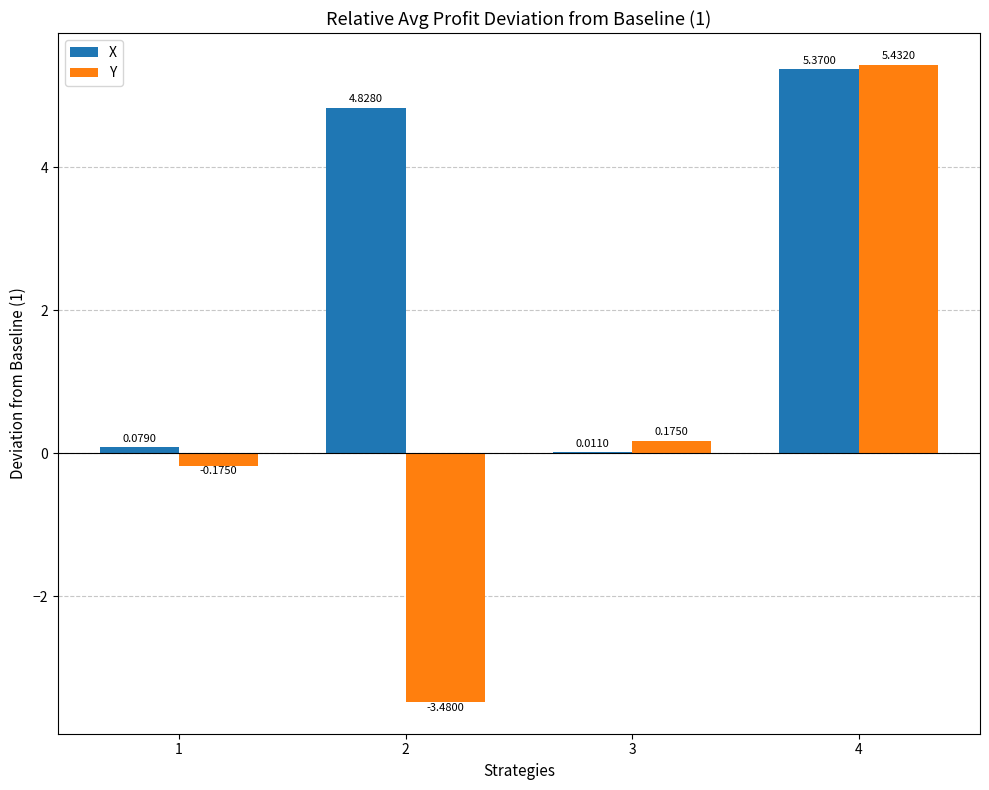

What is the total value across all series at 4?

10.8